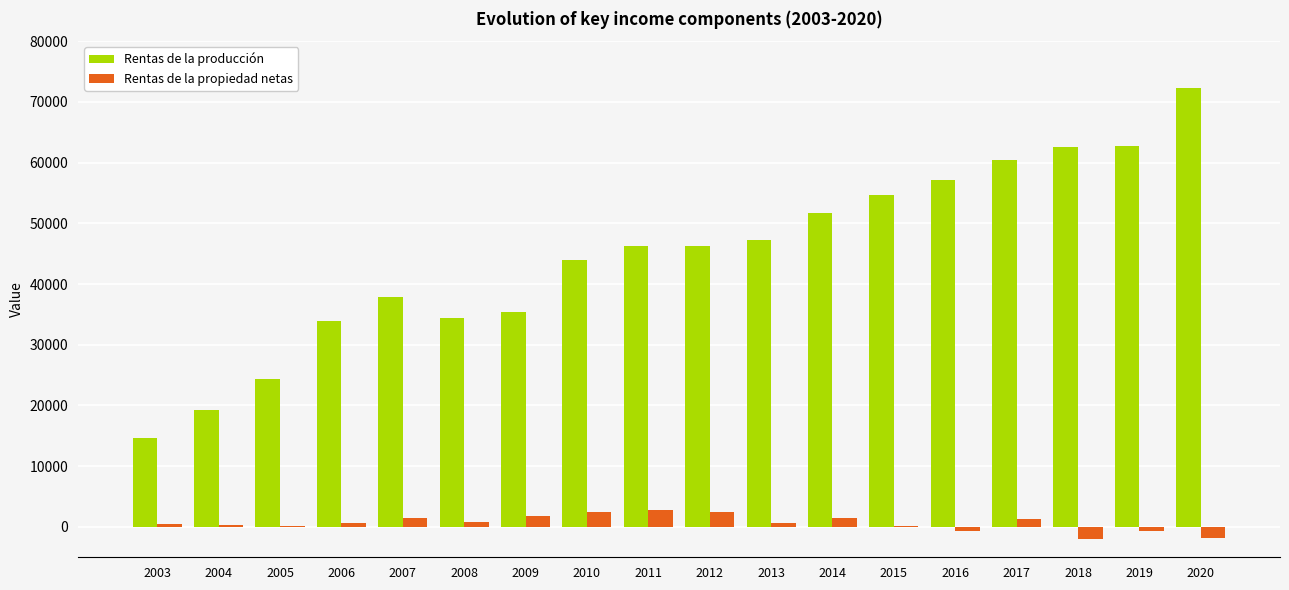

What are all the series names shown in the legend?

Rentas de la producción, Rentas de la propiedad netas